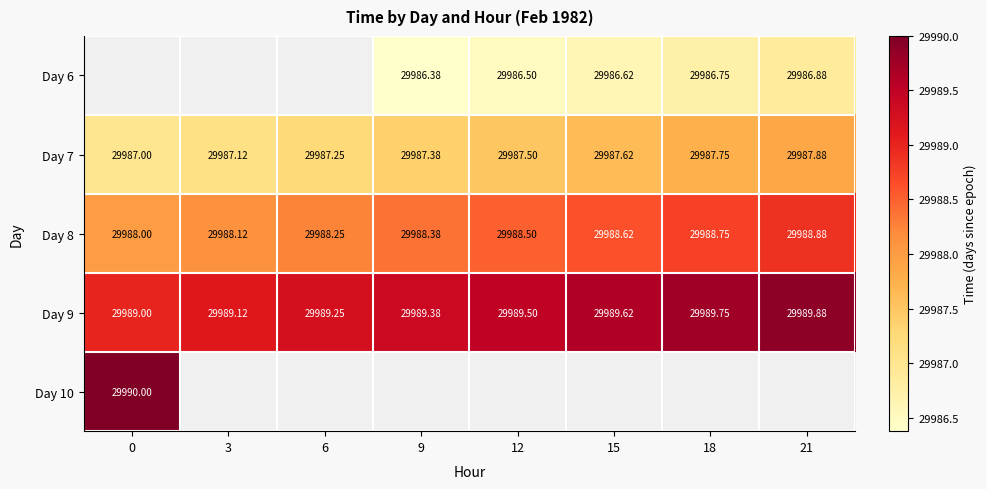

What is the difference between the maximum and minimum values in the Day 7 series?

0.9